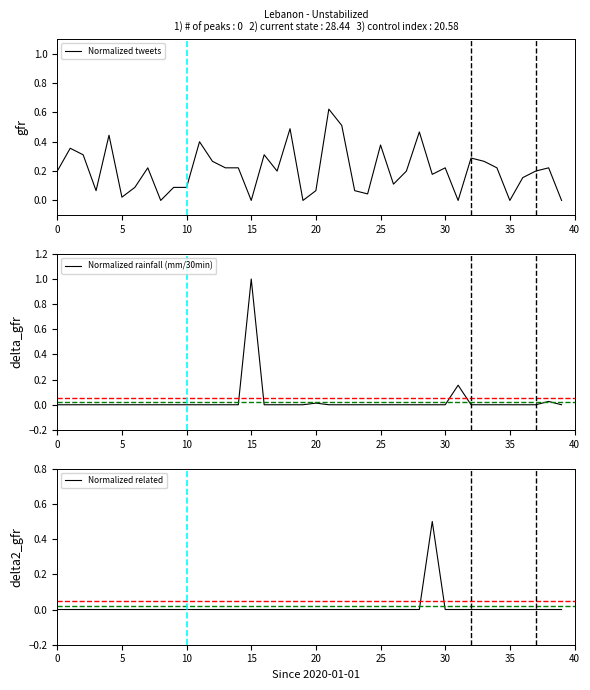

What is the label of the 17th point from the right?

23